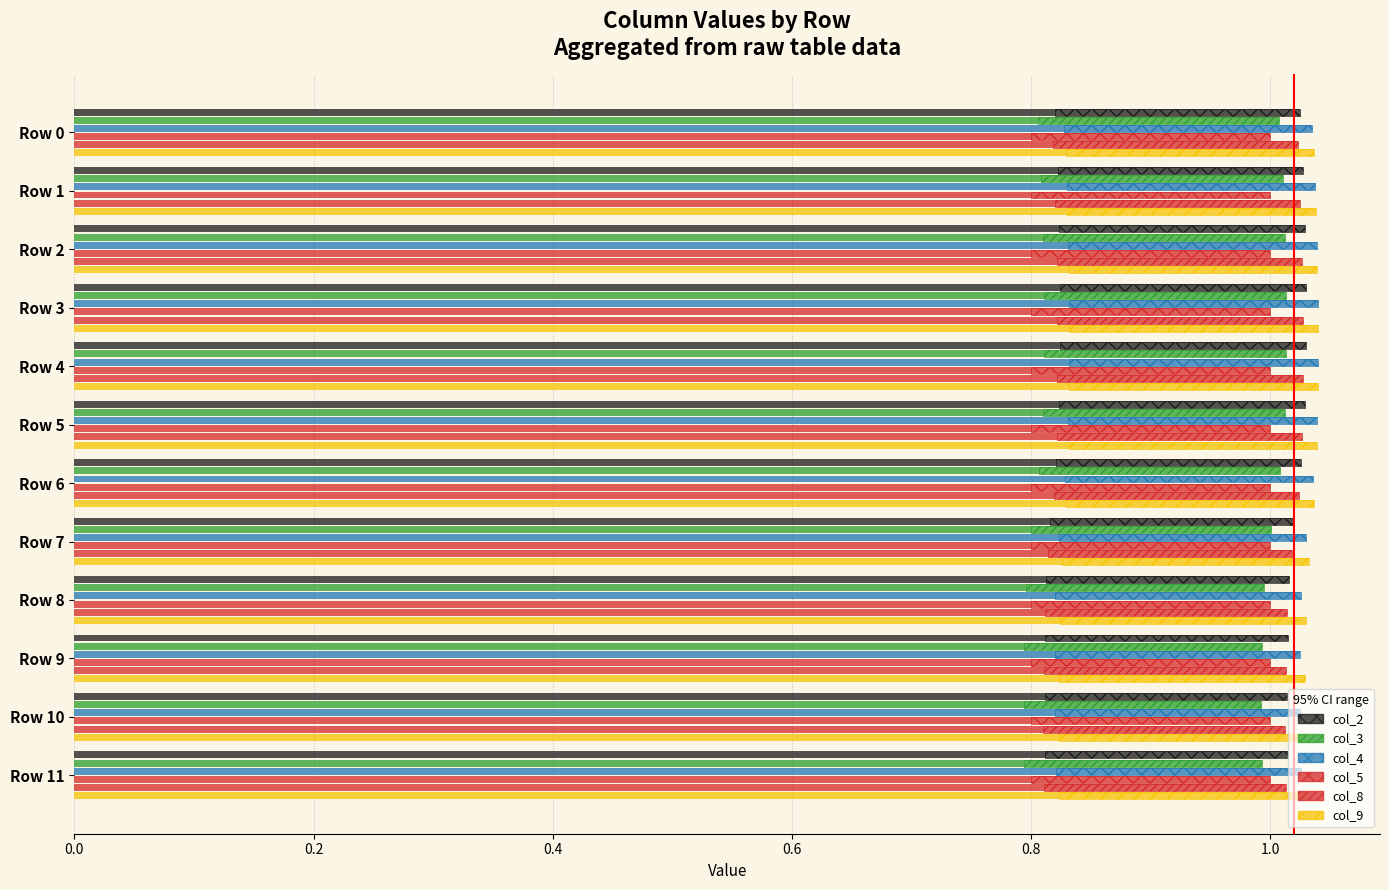

How many bars are there in each group?

6